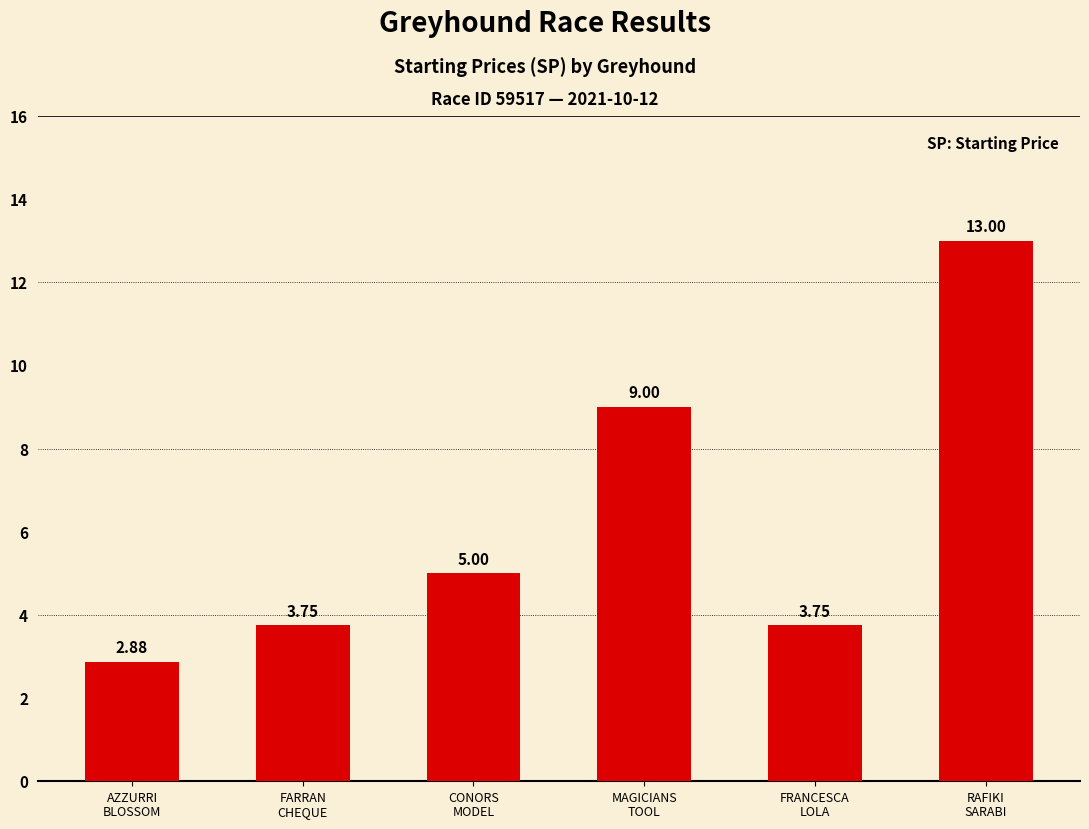

What position from the left is AZZURRI
BLOSSOM?

1